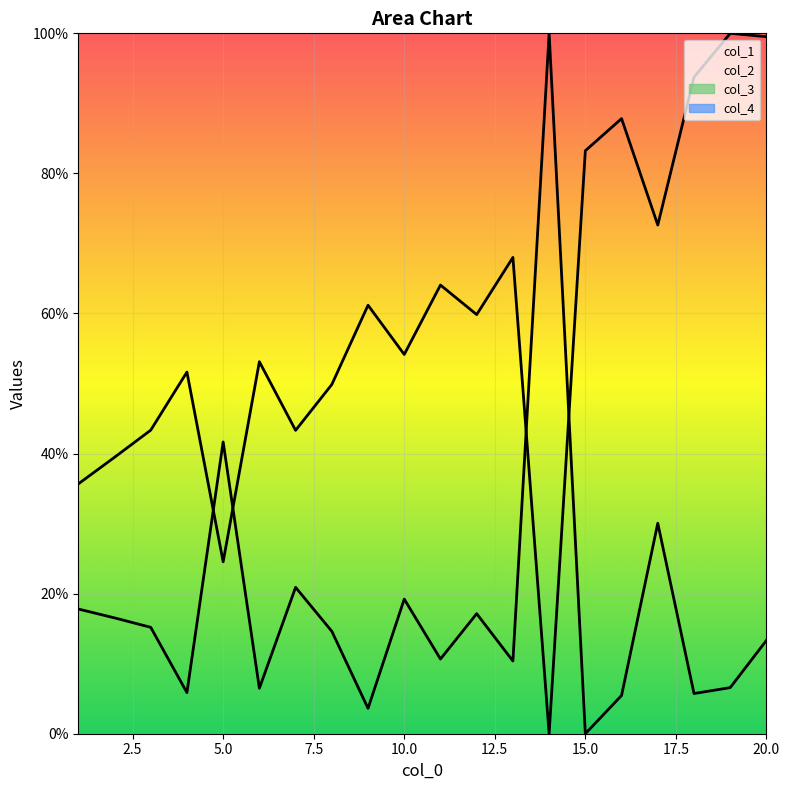

At which category does col_2 reach its first local valley?

5.0